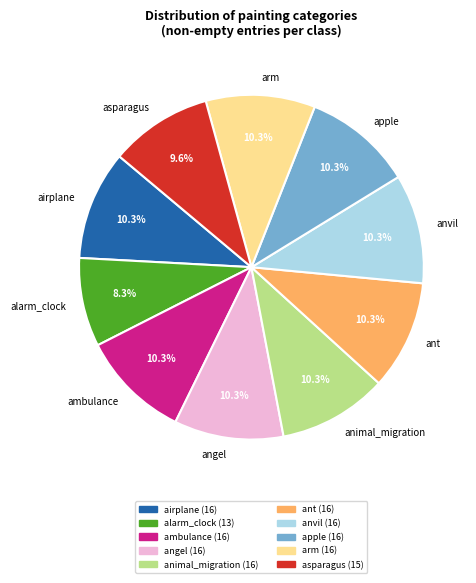

Which category has the smallest portion of the pie?

alarm_clock